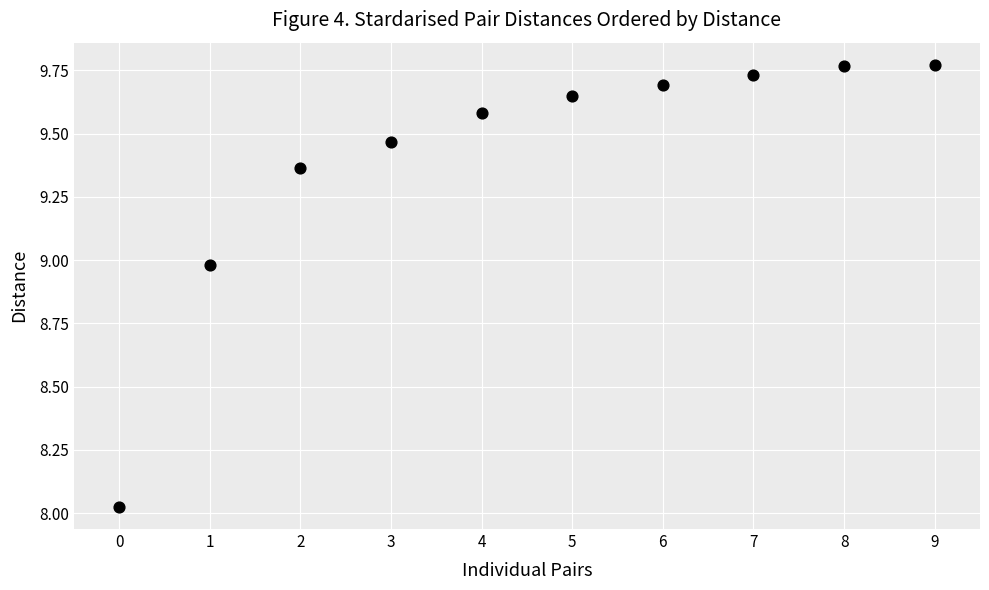

What is the range of Y values (max minus min)?

1.7